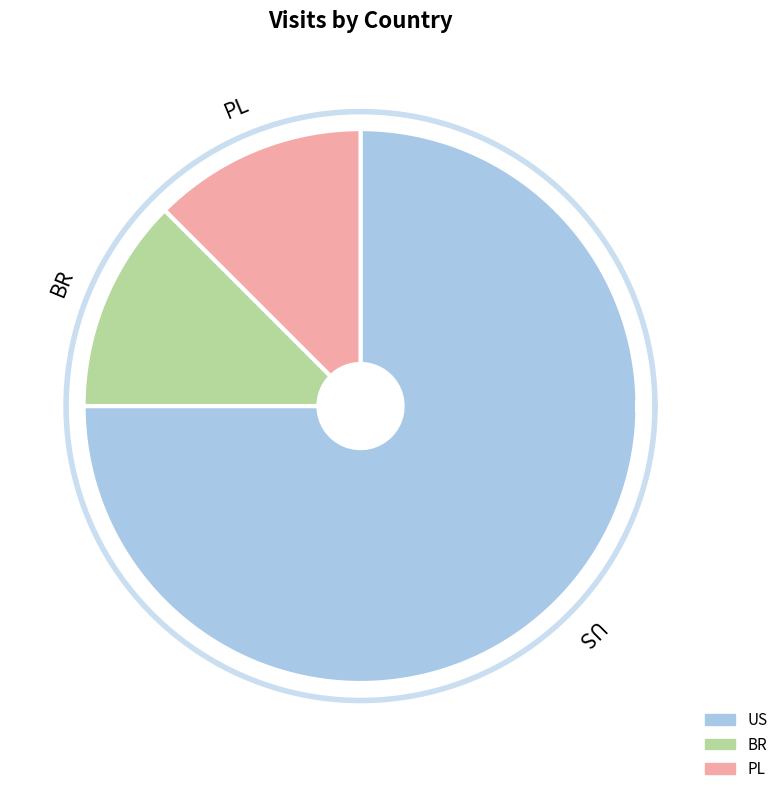

Is it true that BR is 1% of the pie?

False